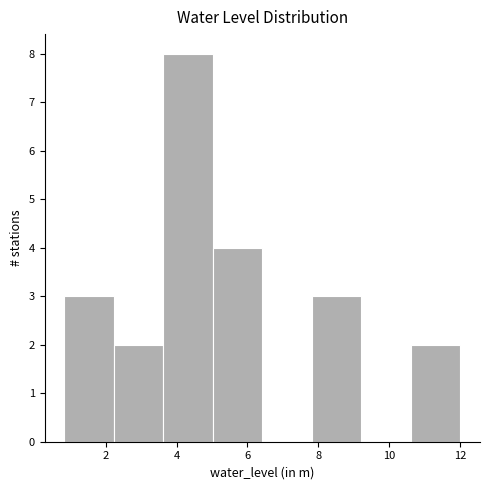

Reading left to right, list every bar in this chart as the range it spans on the x-axis followed by its height. Neither the bar edges nor the heights are printed on the chart, so give them approximately, as read against the axes.

0.8 to 2.2: 3
2.2 to 3.6: 2
3.6 to 5.0: 8
5.0 to 6.4: 4
6.4 to 7.8: 0
7.8 to 9.2: 3
9.2 to 10.6: 0
10.6 to 12.0: 2